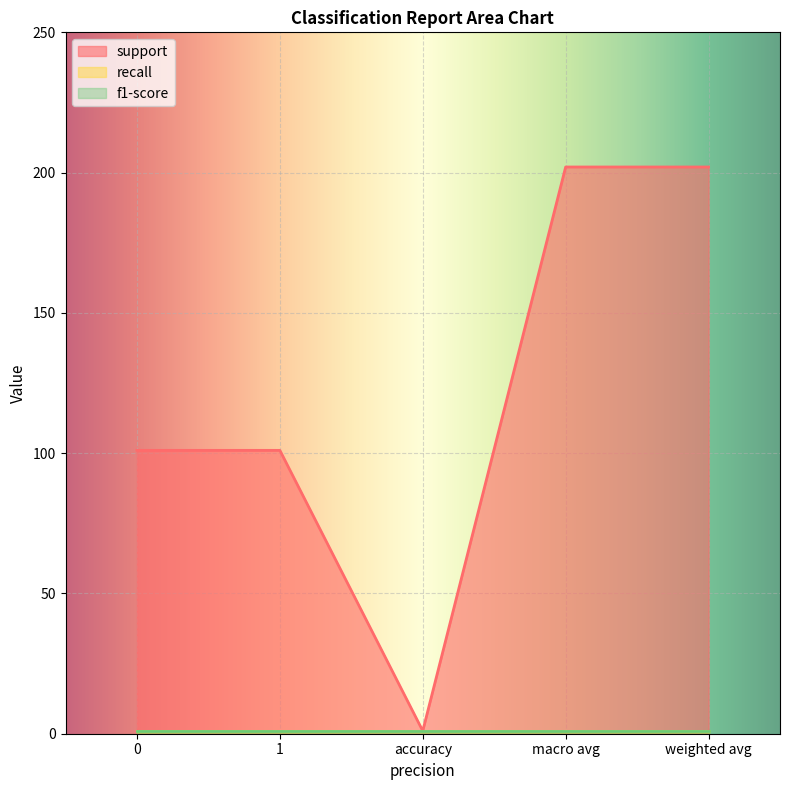

True or false: support has a value of 21 at 1.

False